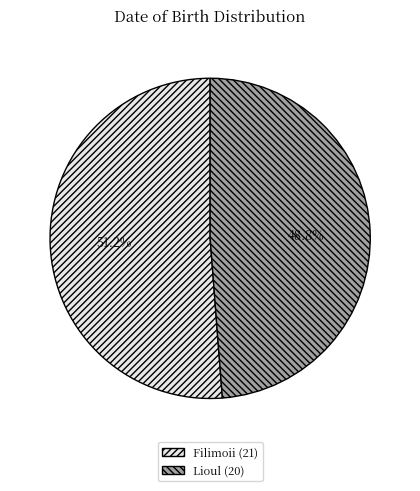

True or false: Lioul (20) accounts for 49% of the total.

True